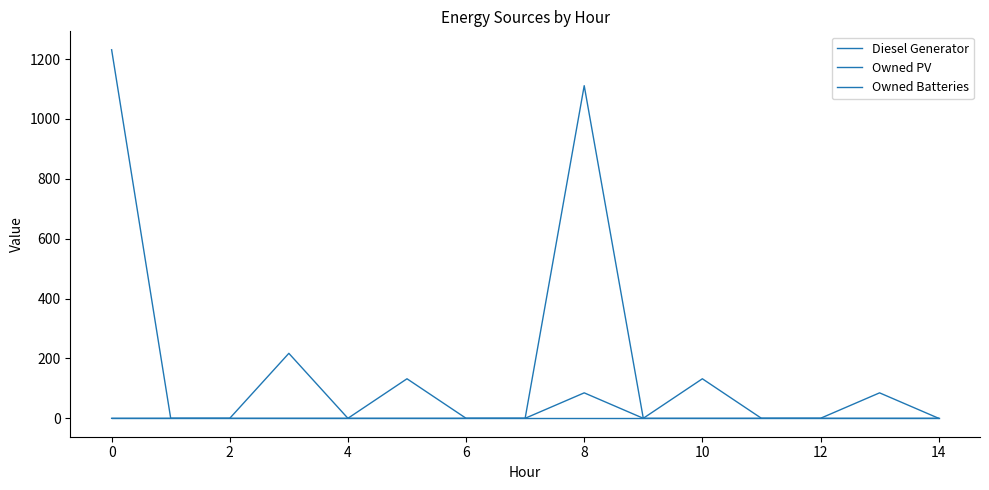

Which series has the widest spread of values?

Owned Batteries